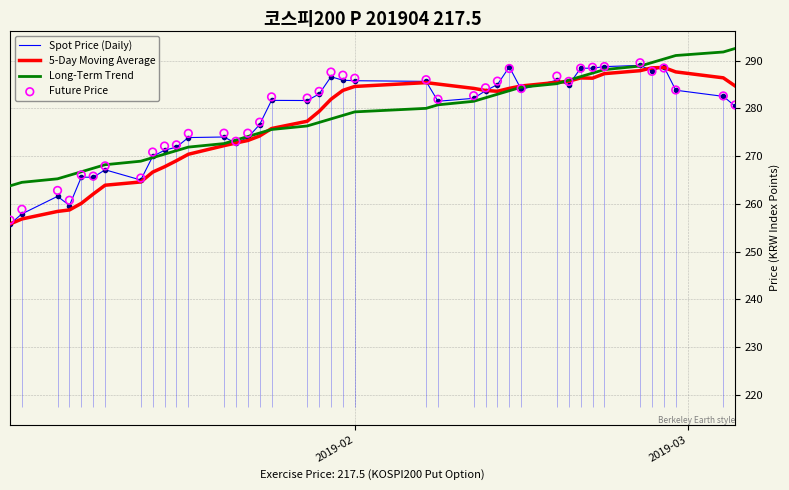

Which series has the largest total across all categories?

Future Price